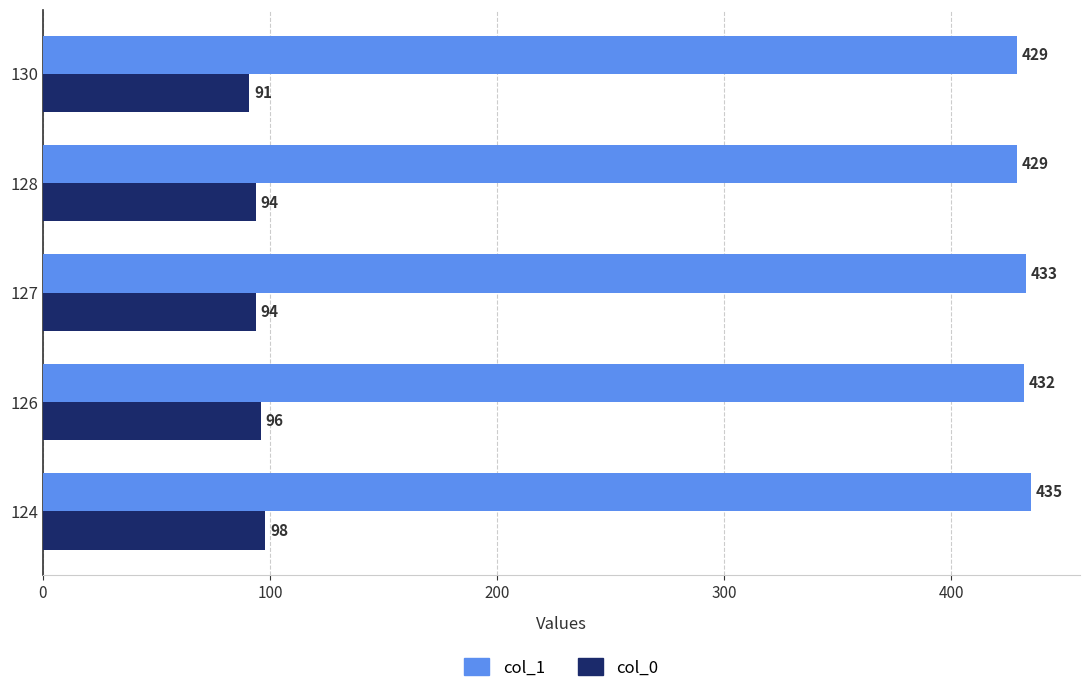

List the series in order of their overall mean, highest first.

col_1, col_0